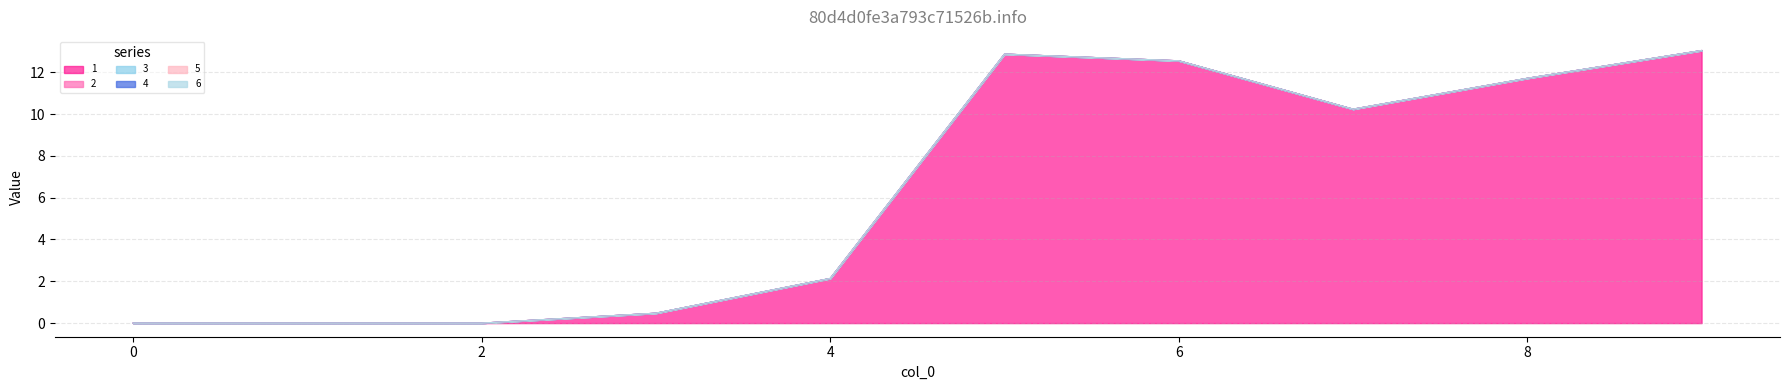

True or false: 3 and 4 cross at least once.

False